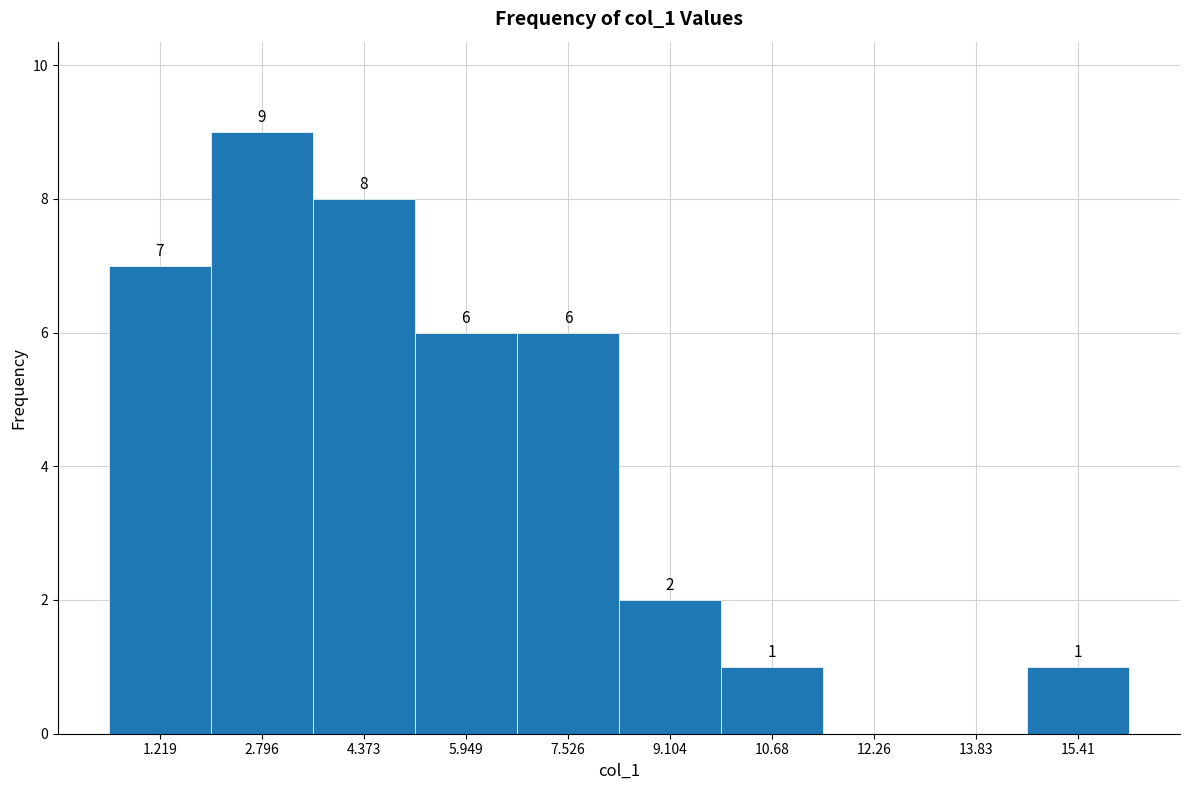

Which range on the x-axis has the tallest bar?

2.0 to 3.6